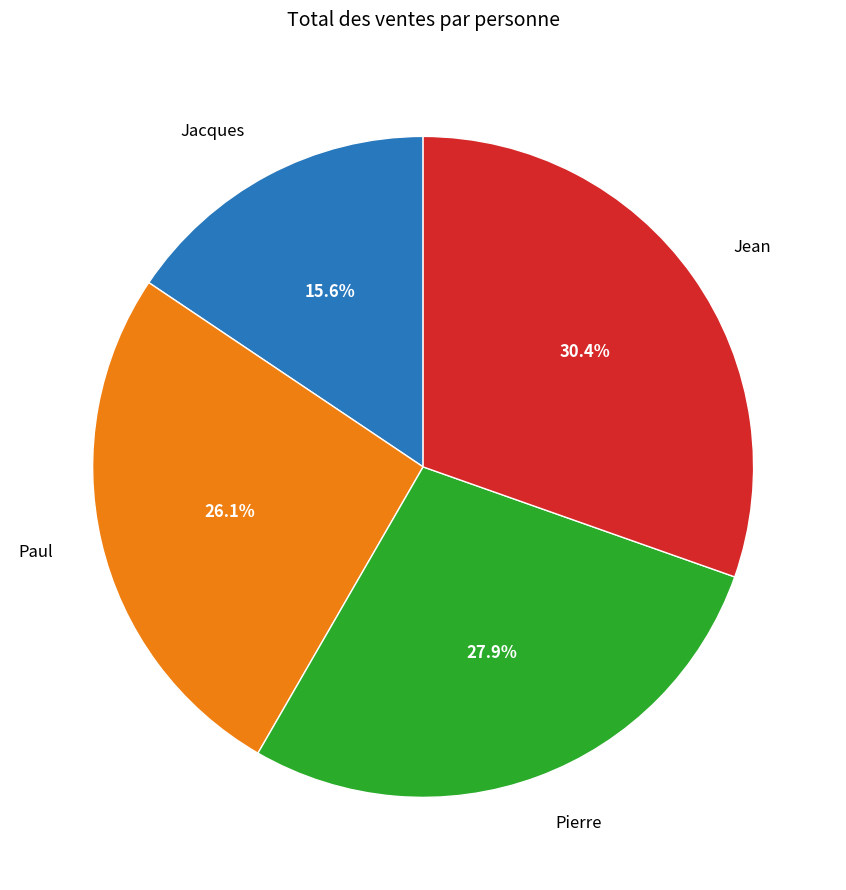

How much of the chart is everything except Pierre?

72.1%